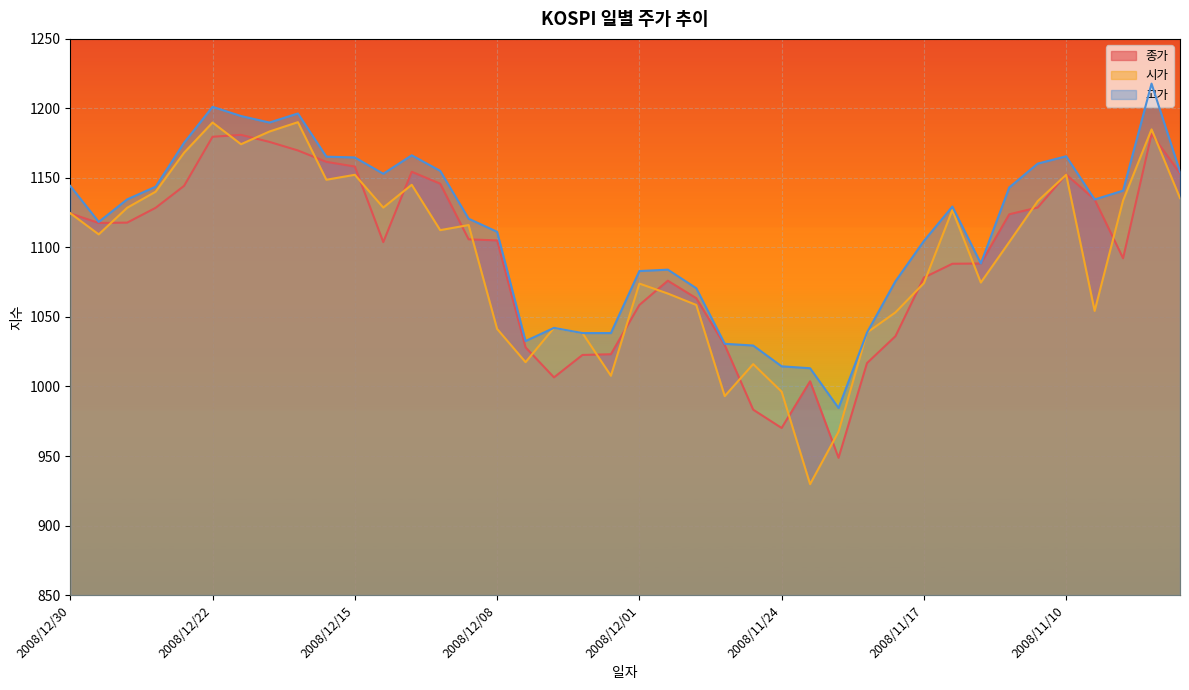

How many data points does each series have?

40